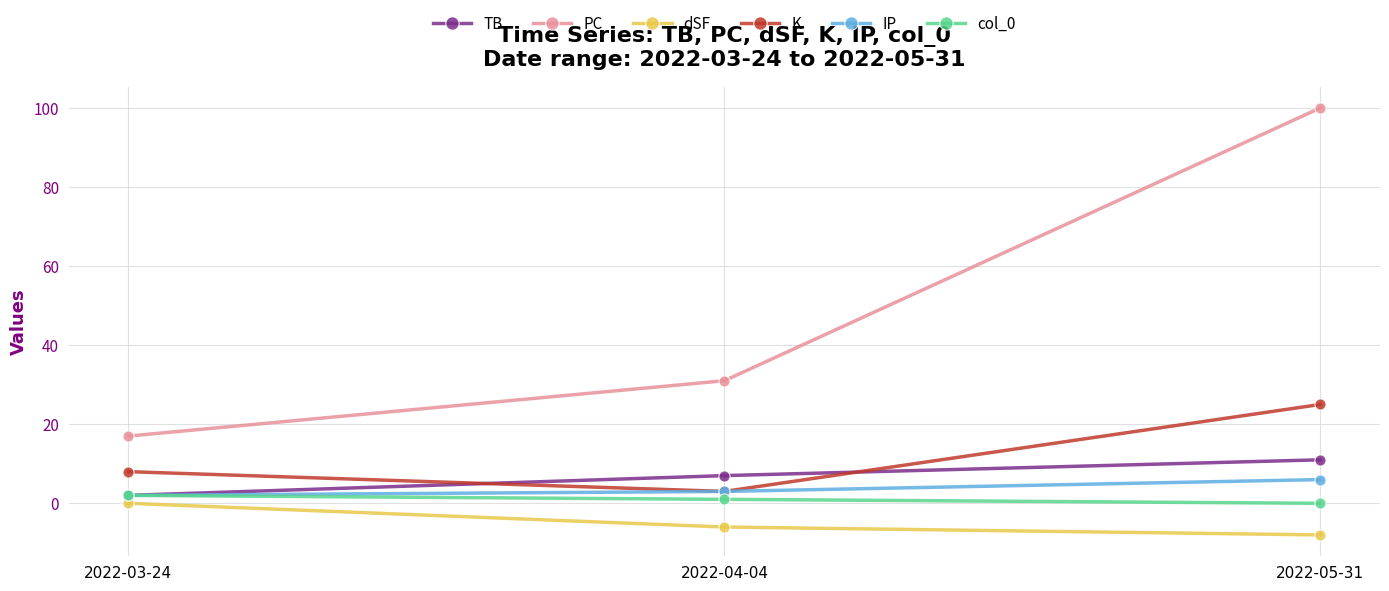

Which category has the highest value across all series?

2022-05-31